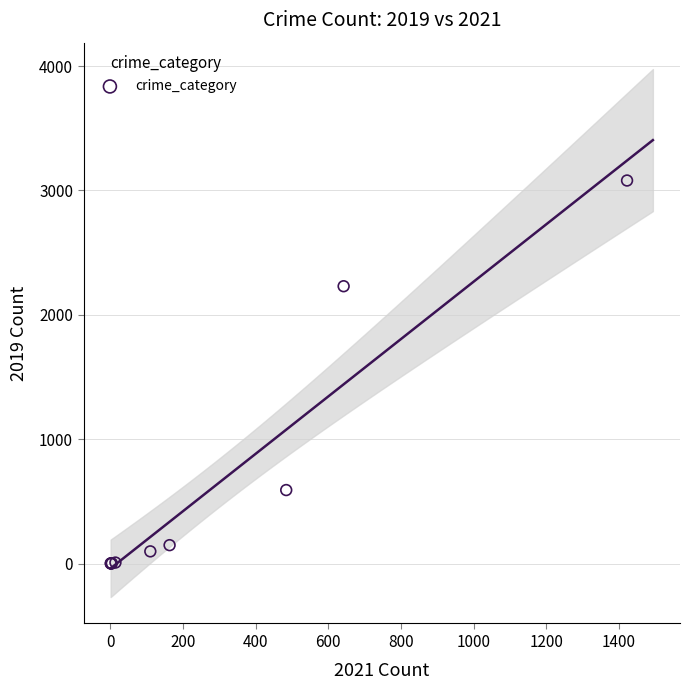

What Y value in the scatter plot is closest to 1540?

2230